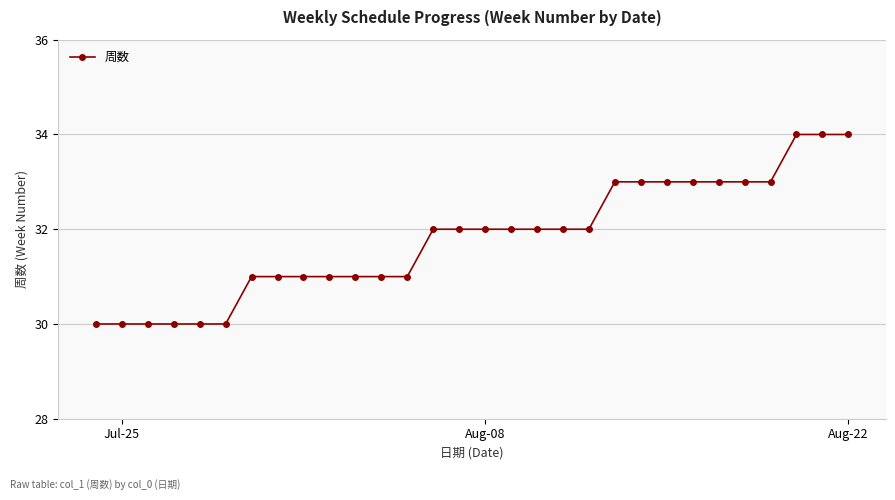

Reading right to left, transcribe all the data shown in this chart.

34	34	34	33	33	33	33	33	33	33	32	32	32	32	32	32	32	31	31	31	31	31	31	31	30	30	30	30	30	30